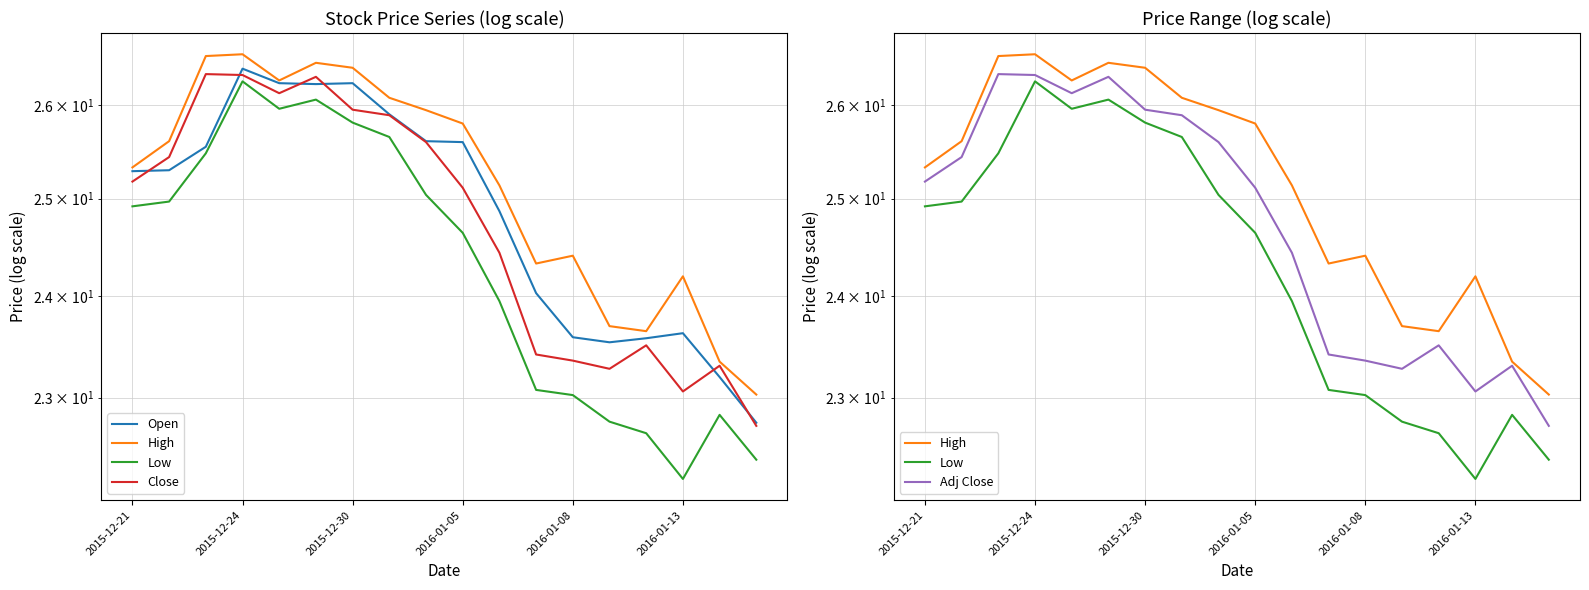

True or false: Close has more than 2 points higher than both neighbors.

True